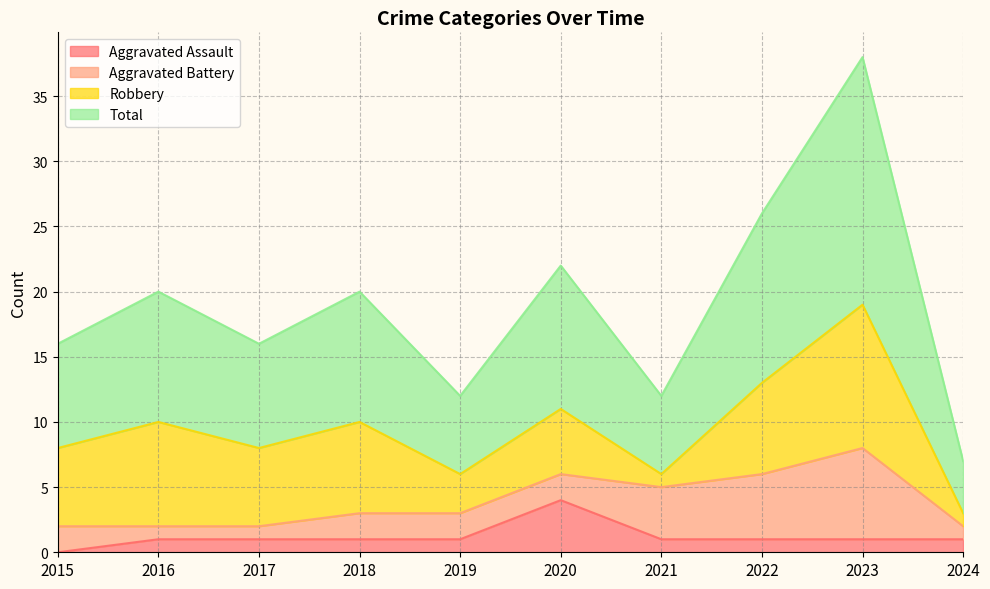

At which category does Total reach its first local valley?

2017